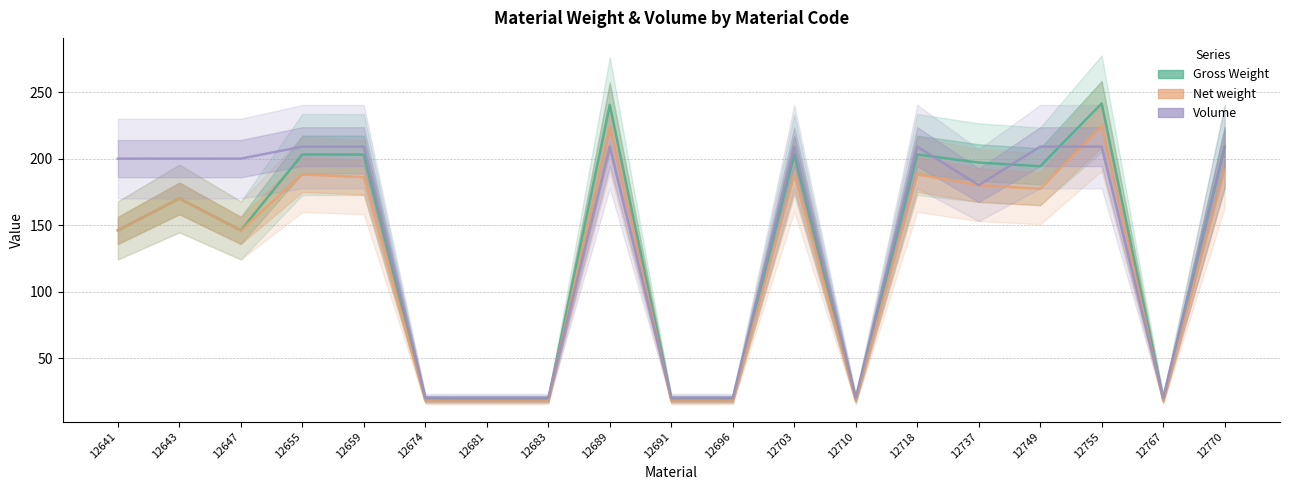

What is the difference between the highest and lowest values at 12691?

2.0